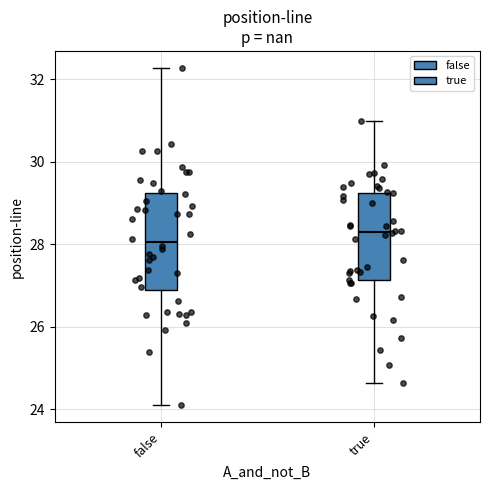

Which box is the tallest, from its lower edge to its upper edge?

false